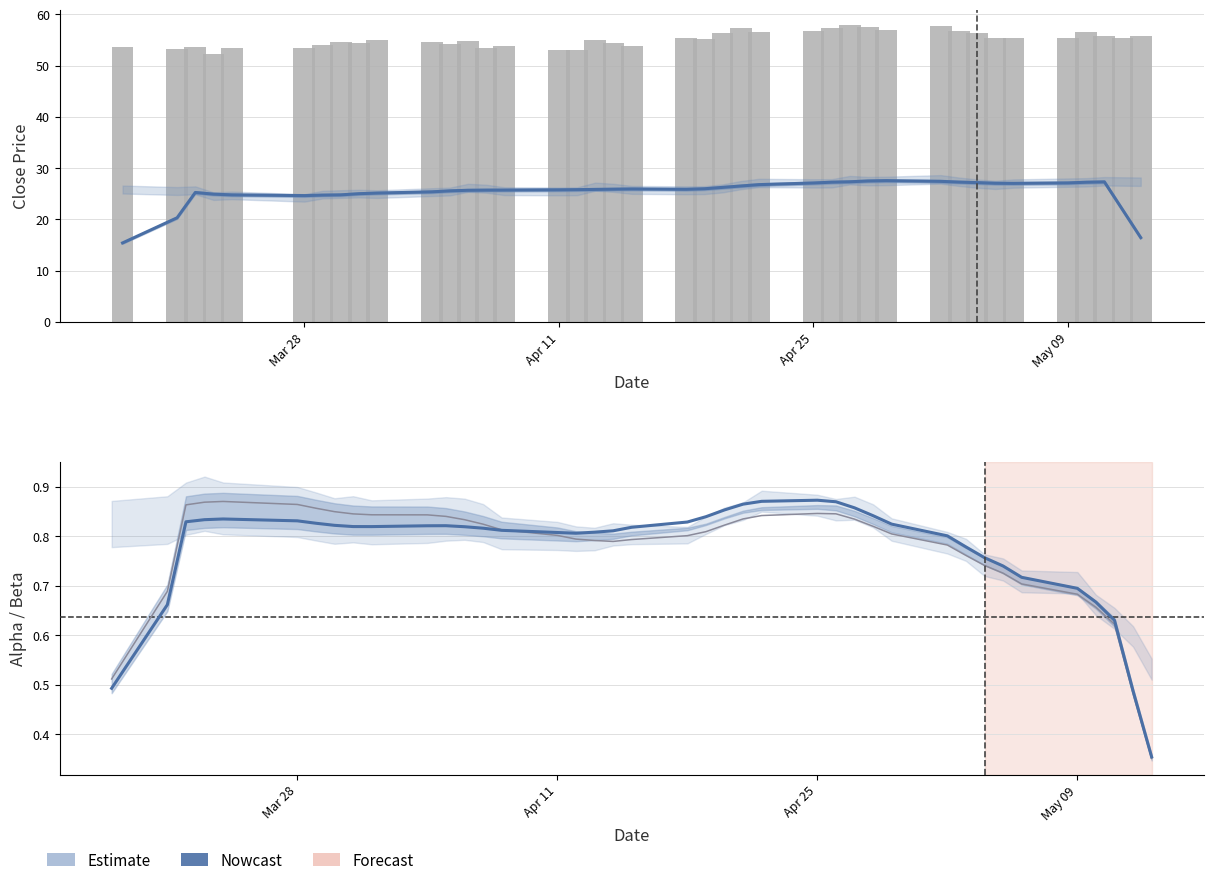

At how many categories does at least one series exceed 45?

40